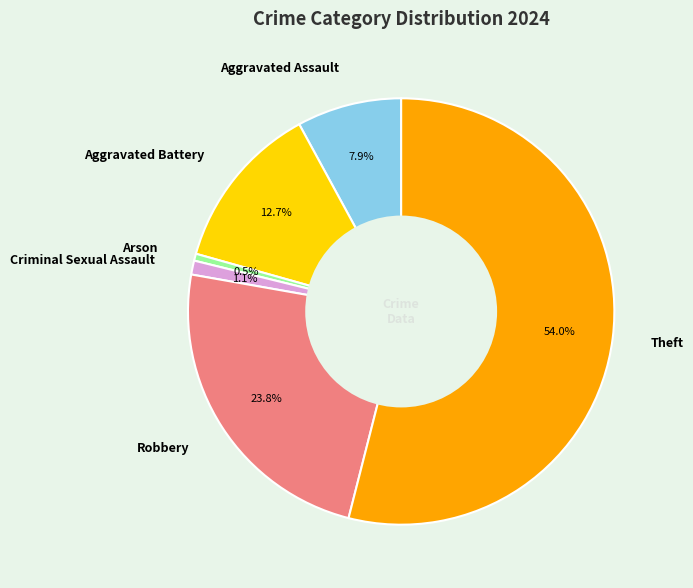

What percentage is the Criminal Sexual Assault slice, to the nearest percent?

1%